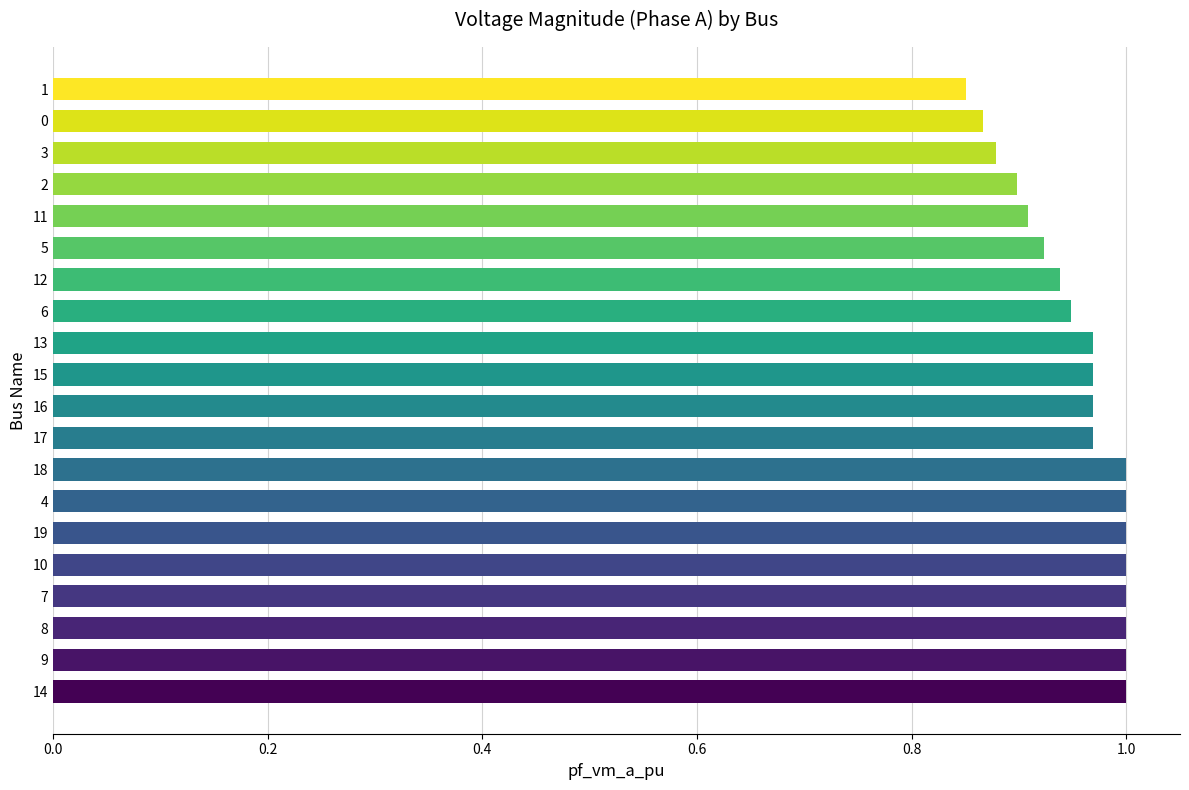

What is the sum of all values?

19.1